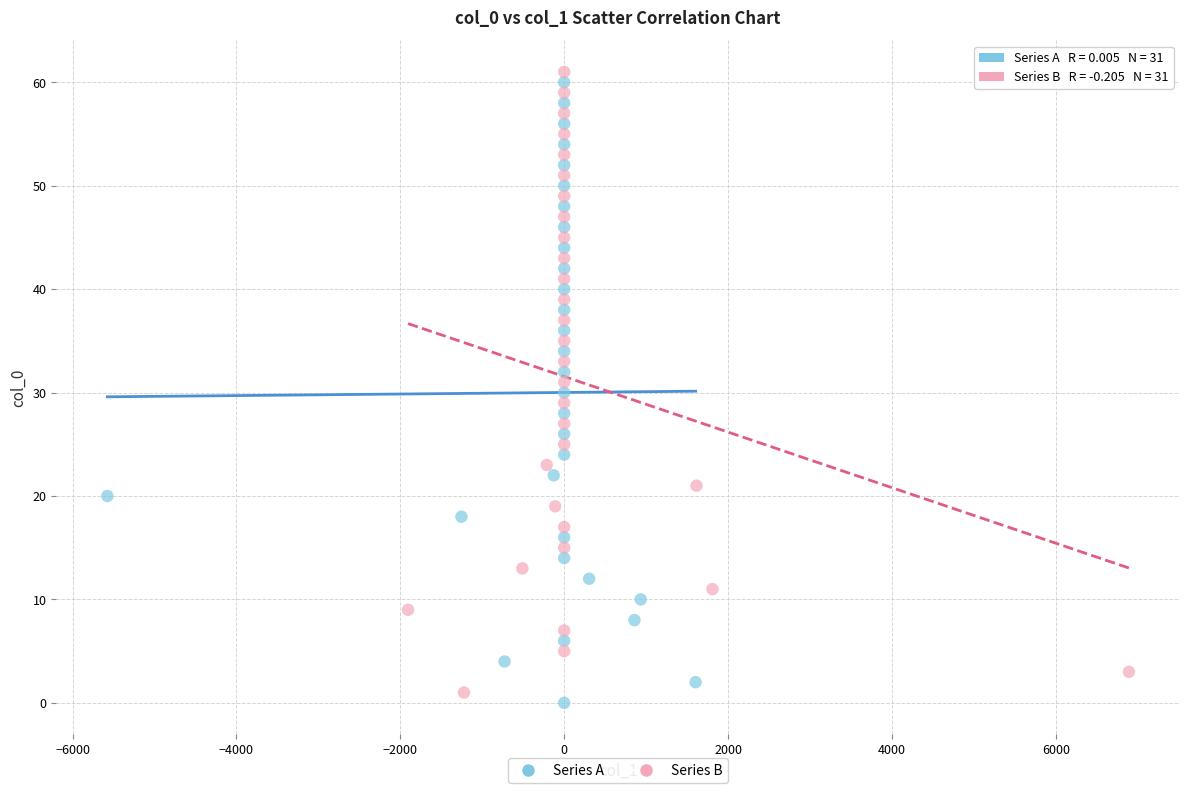

Which series reaches the minimum Y coordinate?

Series A